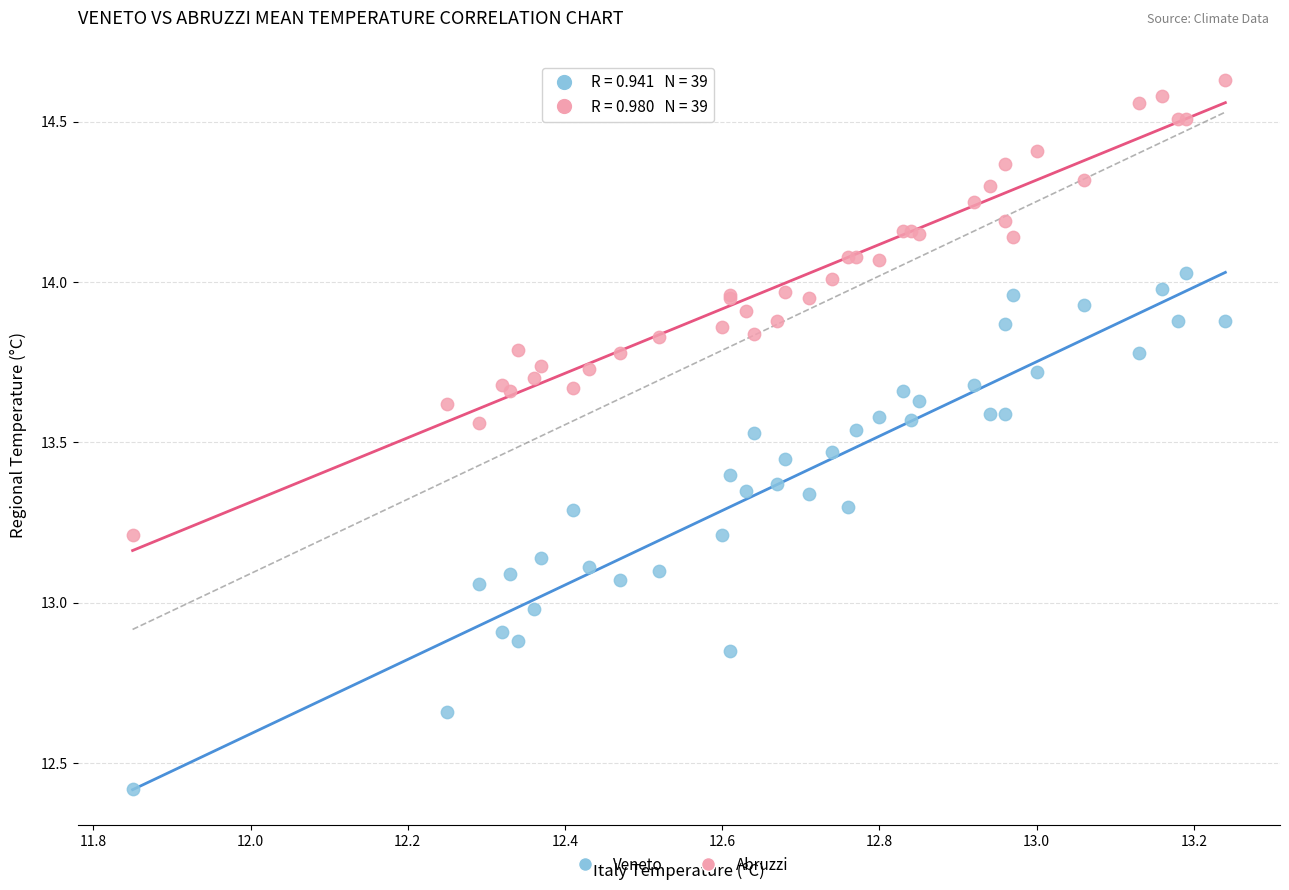

Which series reaches the minimum Y coordinate?

Veneto